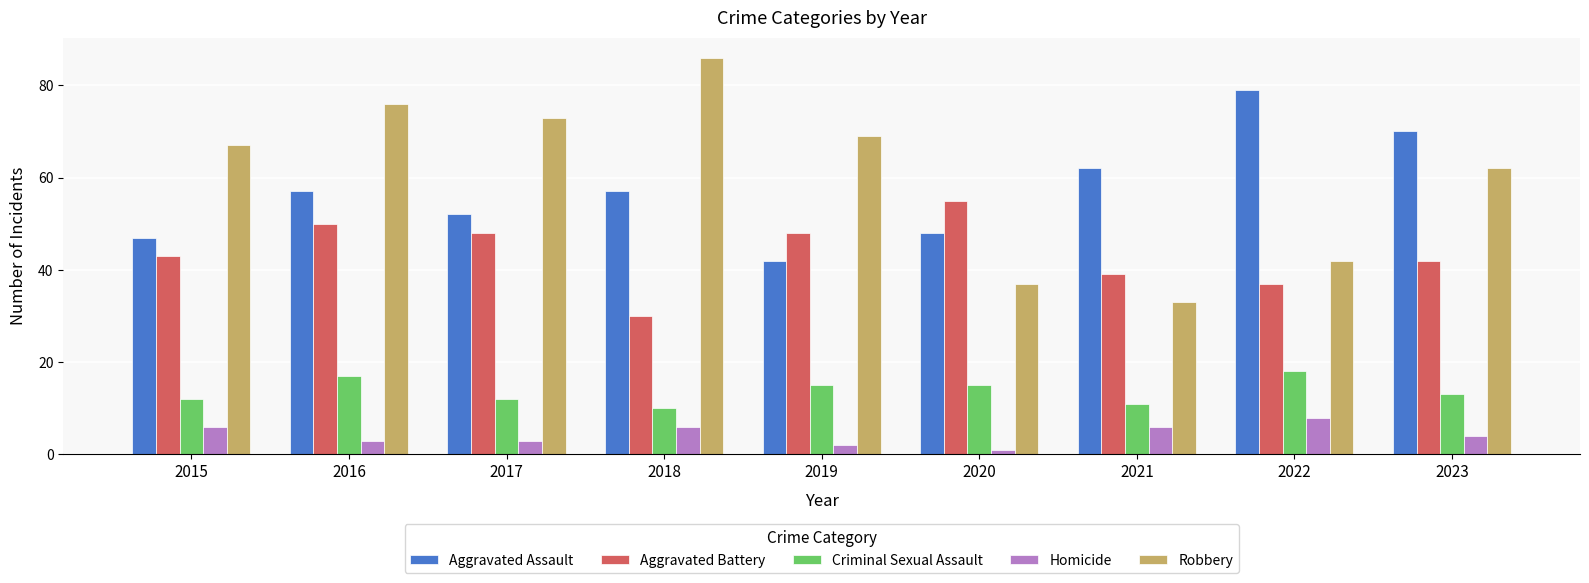

Is it true that Robbery equals 12 at 2020?

False